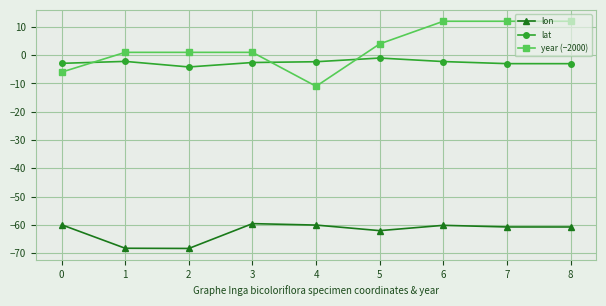

Which series has the widest spread of values?

year (−2000)